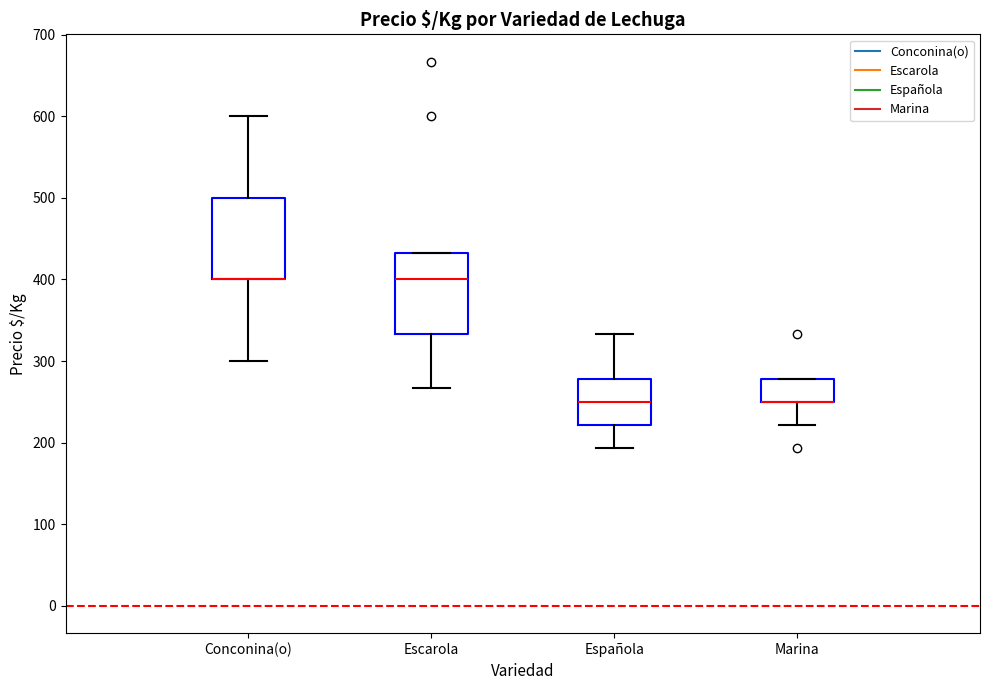

Where is the upper edge of the box for Española on the y-axis? The values are not printed on the chart, so give them approximately, as read against the axis.

280